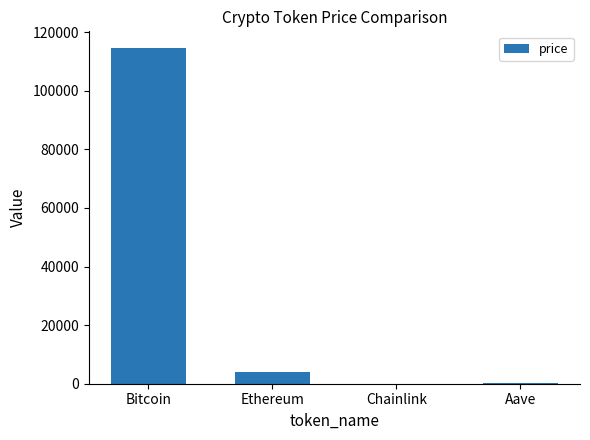

Is it true that the value at Bitcoin is 114552.0?

True